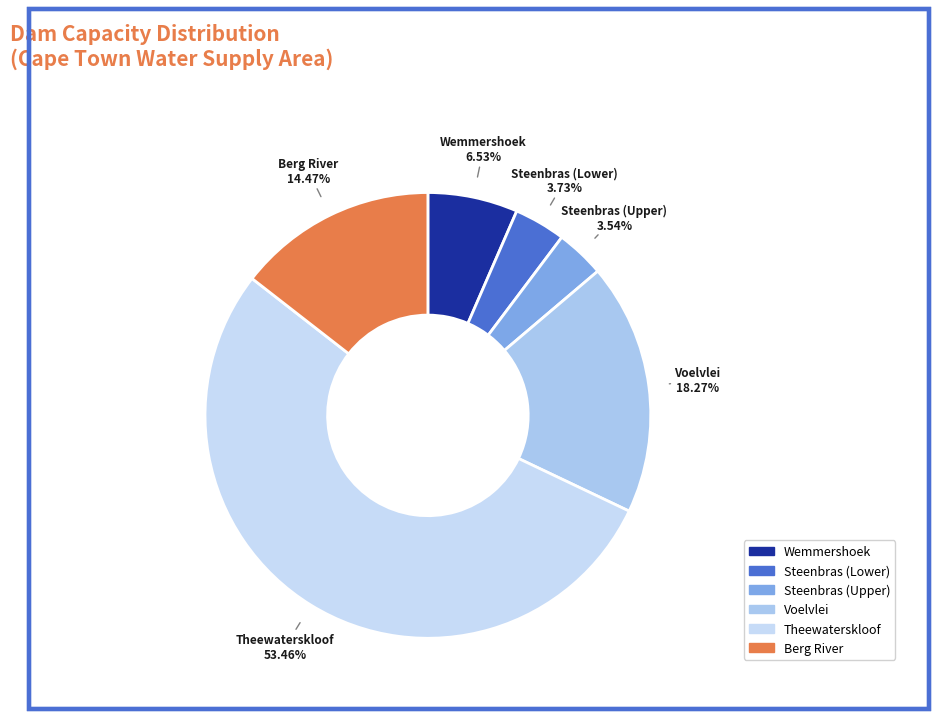

To the nearest percent, what is the difference between the Berg River and Steenbras (Lower) slice percentages?

11%